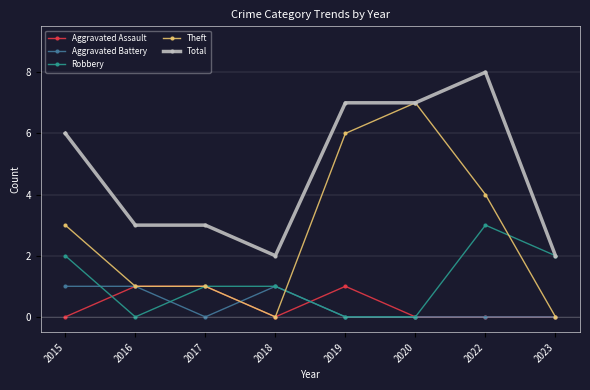

Reading left to right, transcribe all the data shown in this chart.

Aggravated Assault: 0	1	1	0	1	0	0	0
Aggravated Battery: 1	1	0	1	0	0	0	0
Robbery: 2	0	1	1	0	0	3	2
Theft: 3	1	1	0	6	7	4	0
Total: 6	3	3	2	7	7	8	2